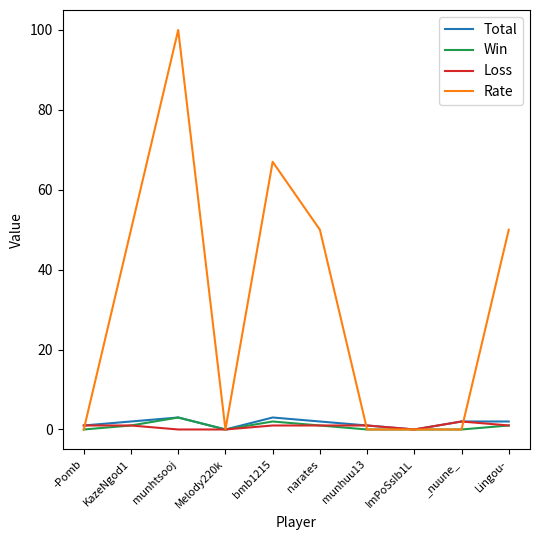

At which category is the sum across all series the highest?

munhtsooj